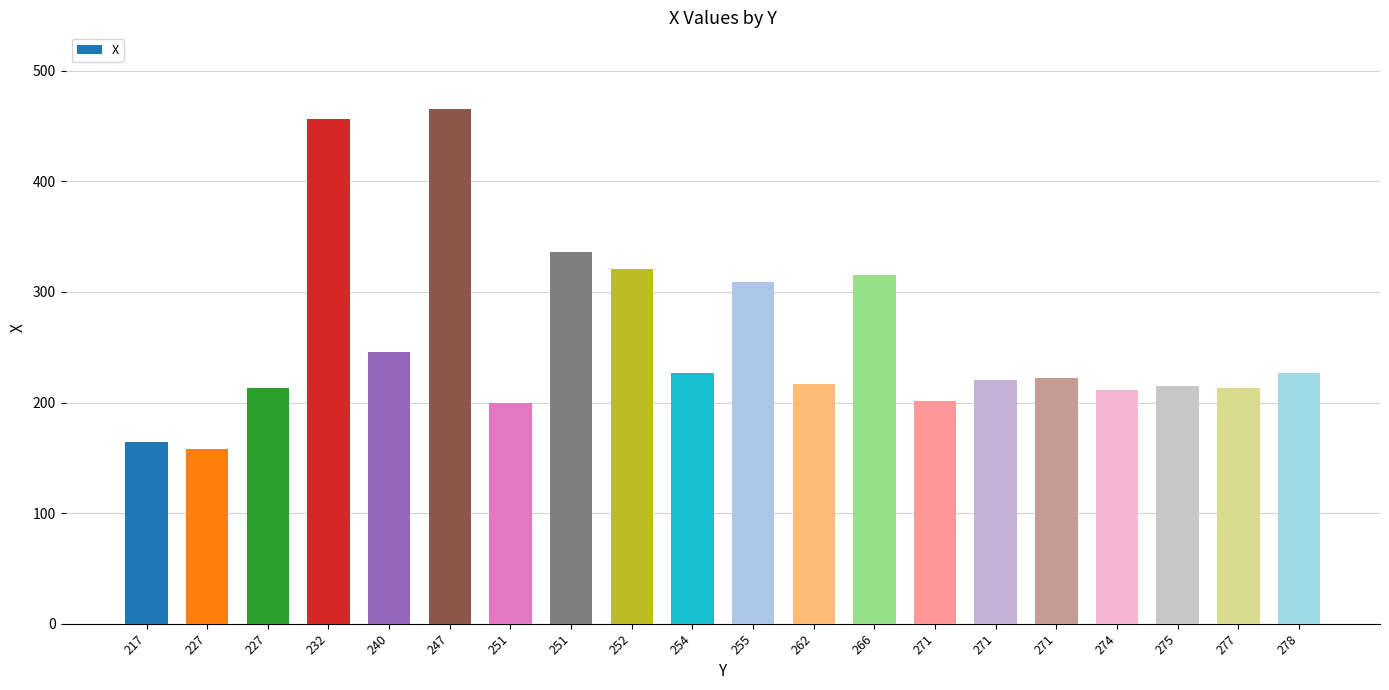

What is the change in value from 240 to 247?

+219